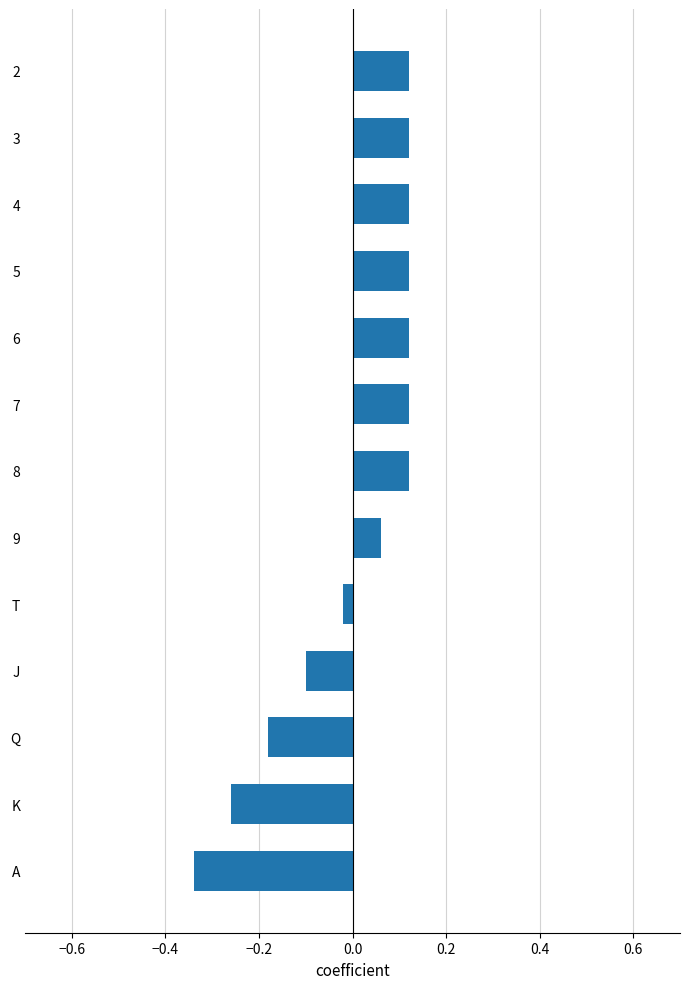

Which has a higher value, 7 or K?

7